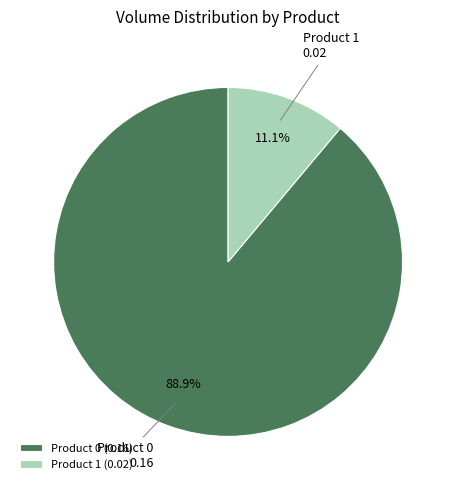

Does Product 0 represent more than half of the total?

Yes